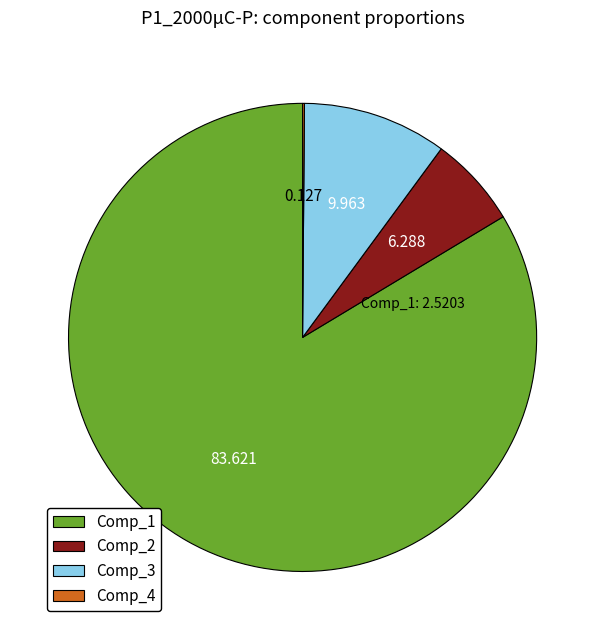

Is there a majority slice in this chart?

Yes